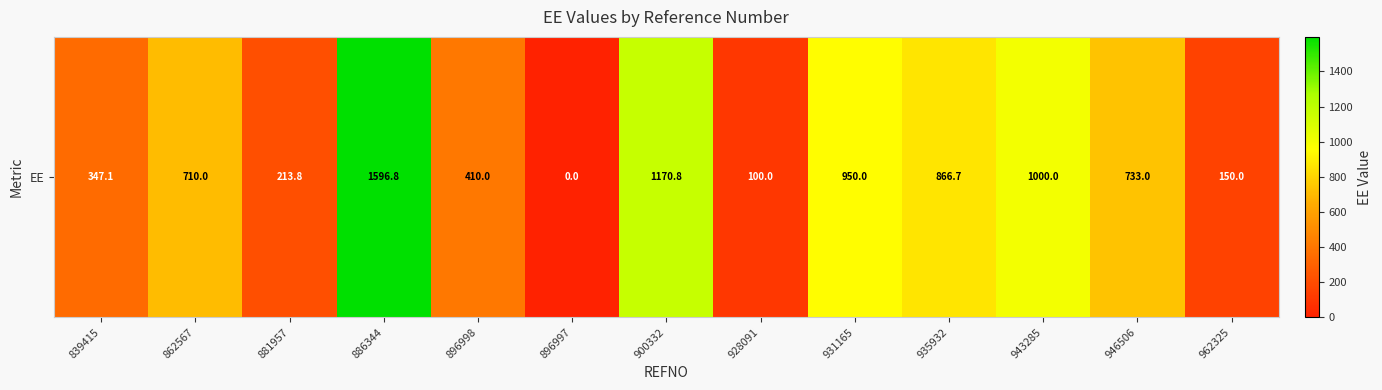

Reading right to left, extract all data points from this chart.

150.0	733.0	1000.0	866.7	950.0	100.0	1170.8	0.0	410.0	1596.8	213.8	710.0	347.1